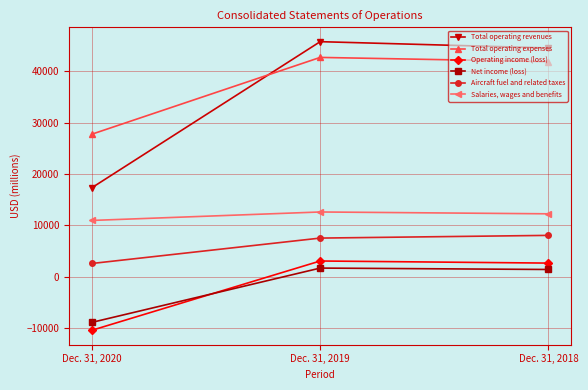

What is the total value across all series at Dec. 31, 2018?

110798